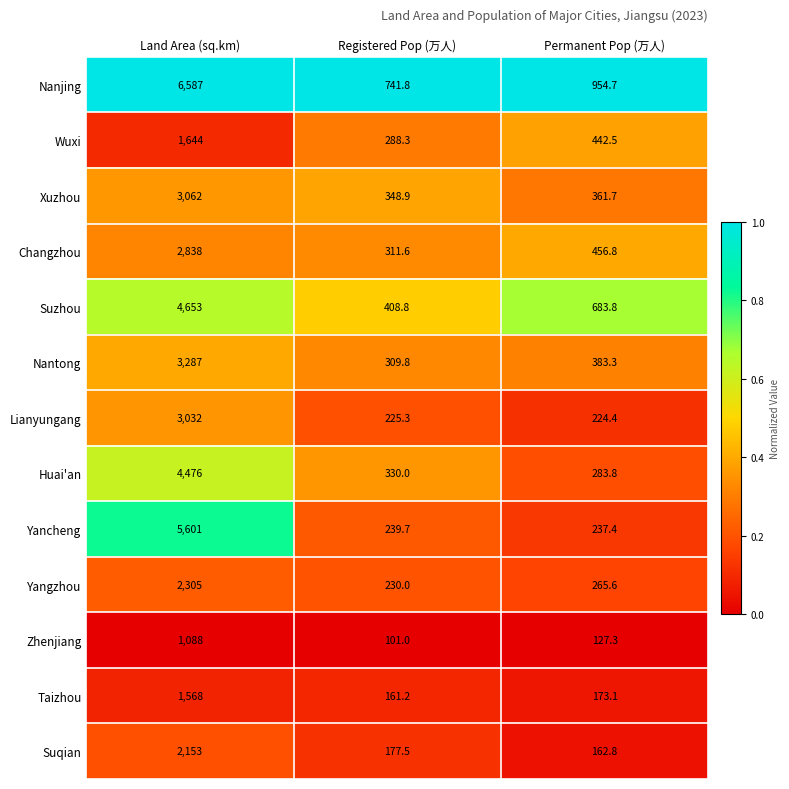

Rank the series at Land Area (sq.km) from highest to lowest value.

Nanjing, Yancheng, Suzhou, Huai'an, Nantong, Xuzhou, Lianyungang, Changzhou, Yangzhou, Suqian, Wuxi, Taizhou, Zhenjiang